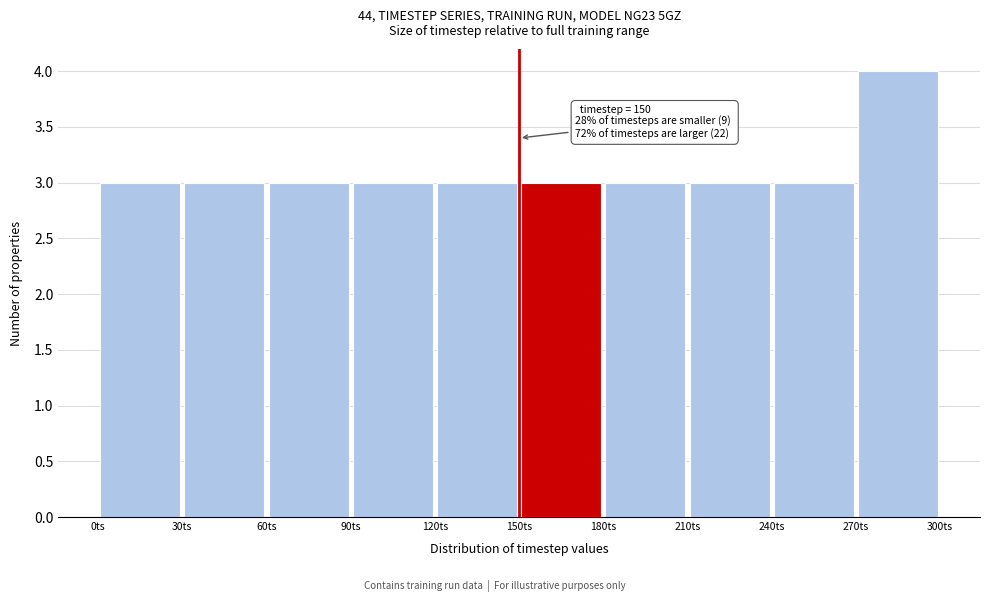

Which range on the x-axis has the tallest bar?

270 to 300